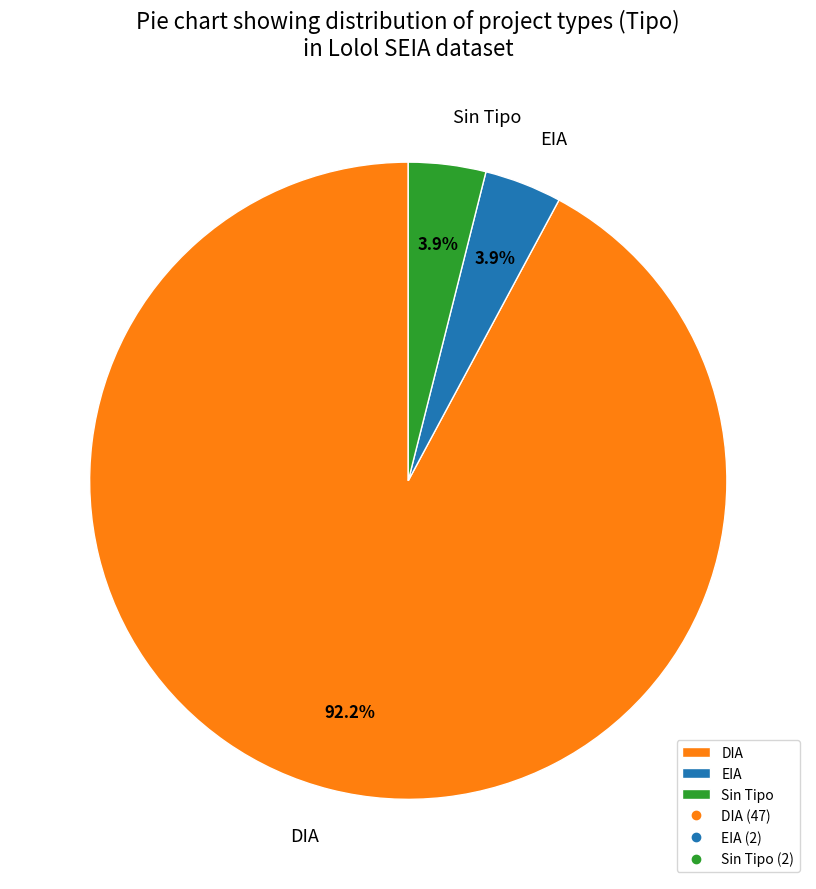

How much of the chart is everything except DIA?

7.8%